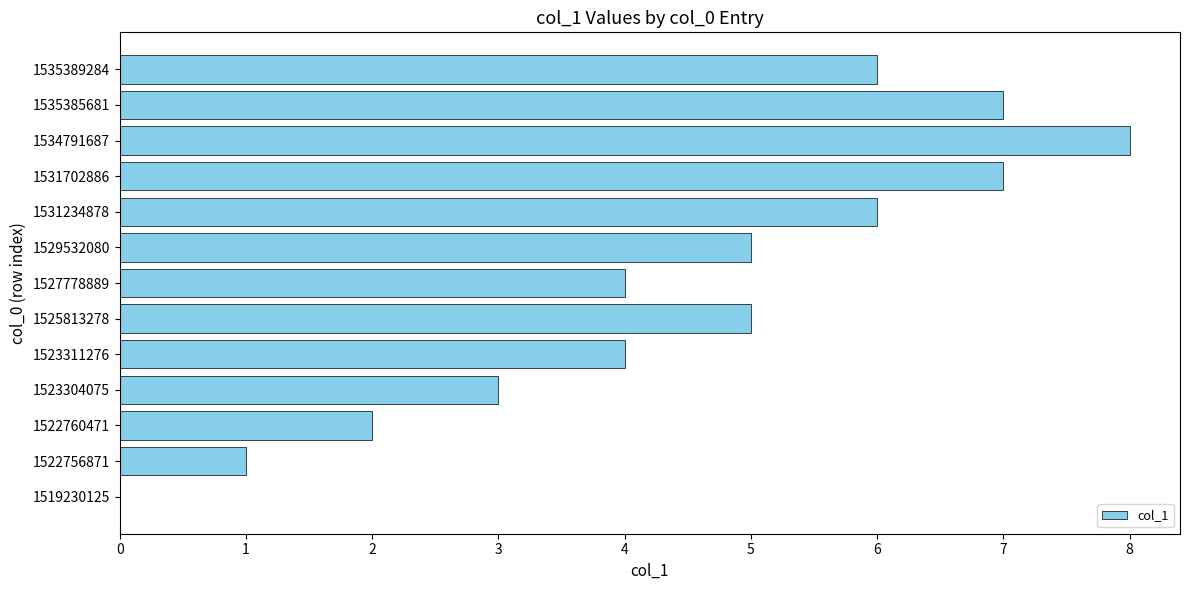

What is the sum of all values?

58